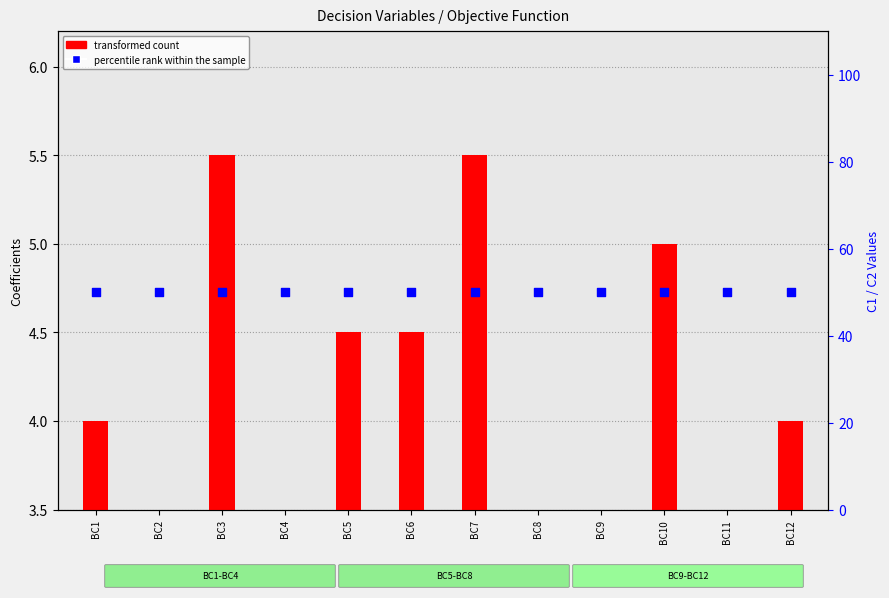

What are all the series names shown in the legend?

transformed count, percentile rank within the sample